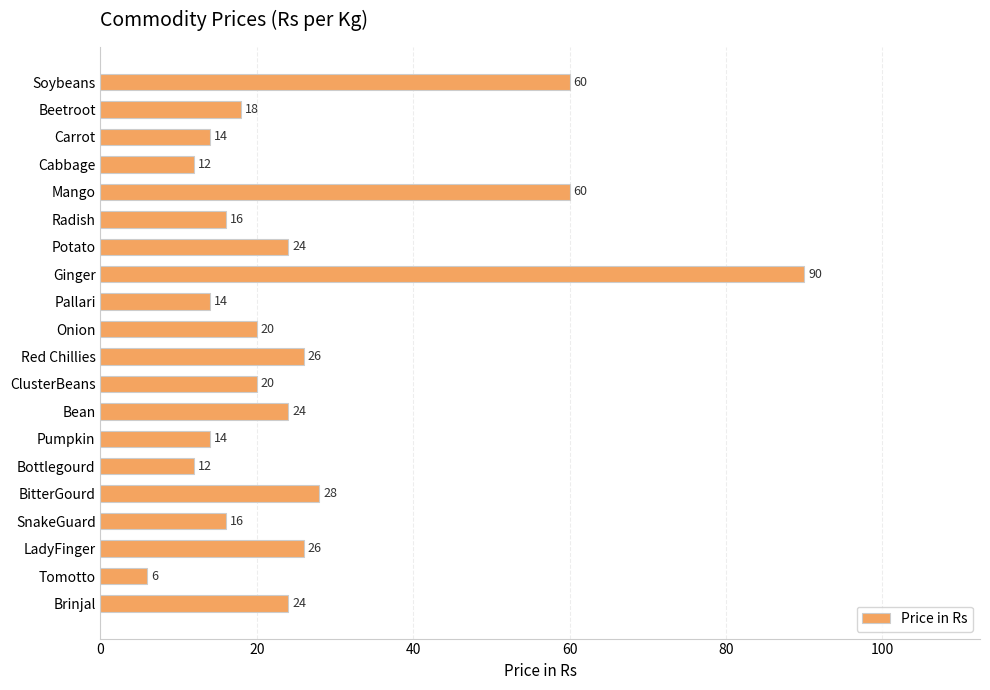

Reading top to bottom, transcribe all the data shown in this chart.

Soybeans=60	Beetroot=18	Carrot=14	Cabbage=12	Mango=60	Radish=16	Potato=24	Ginger=90	Pallari=14	Onion=20	Red Chillies=26	ClusterBeans=20	Bean=24	Pumpkin=14	Bottlegourd=12	BitterGourd=28	SnakeGuard=16	LadyFinger=26	Tomotto=6	Brinjal=24